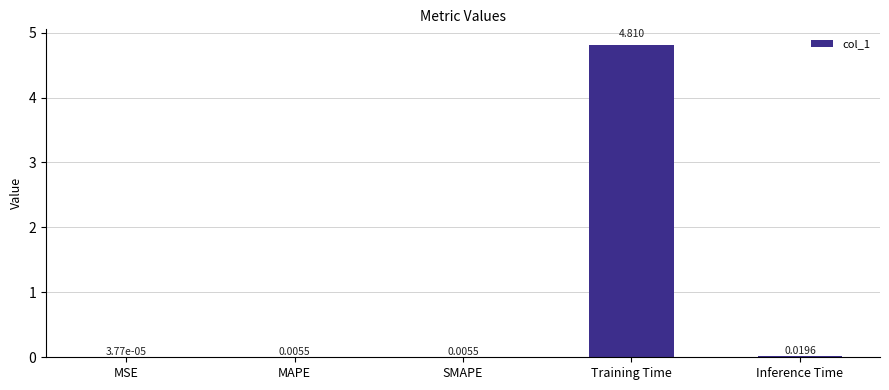

How many categories are shown in the chart?

5